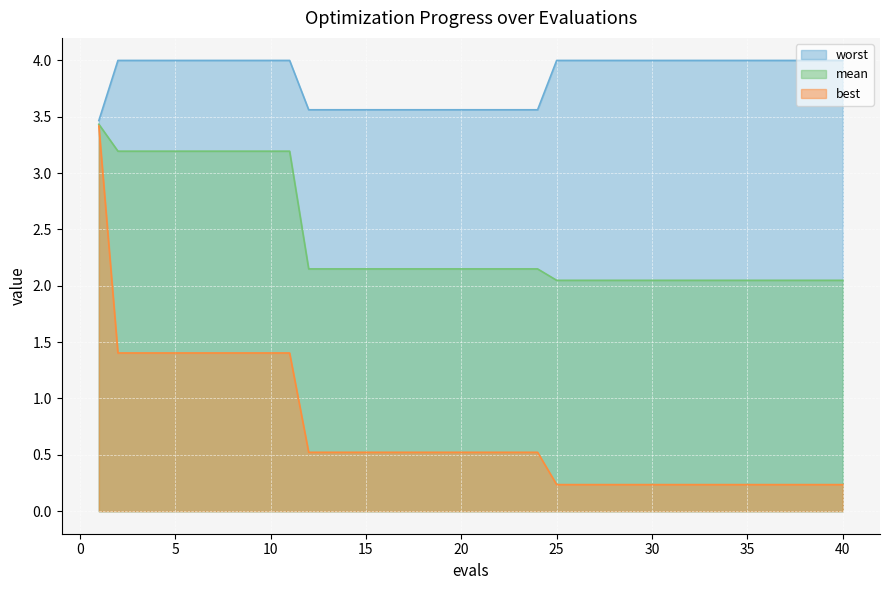

Which category has the lowest value in the mean series?

25